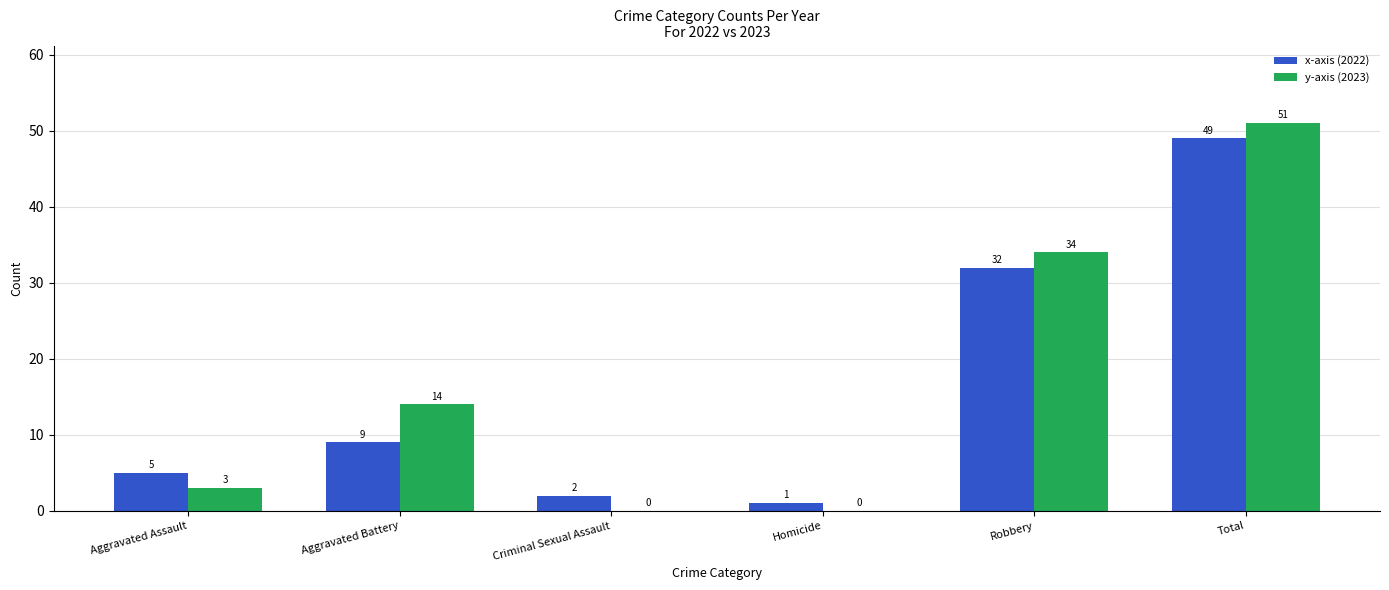

How many series are shown in this chart?

2